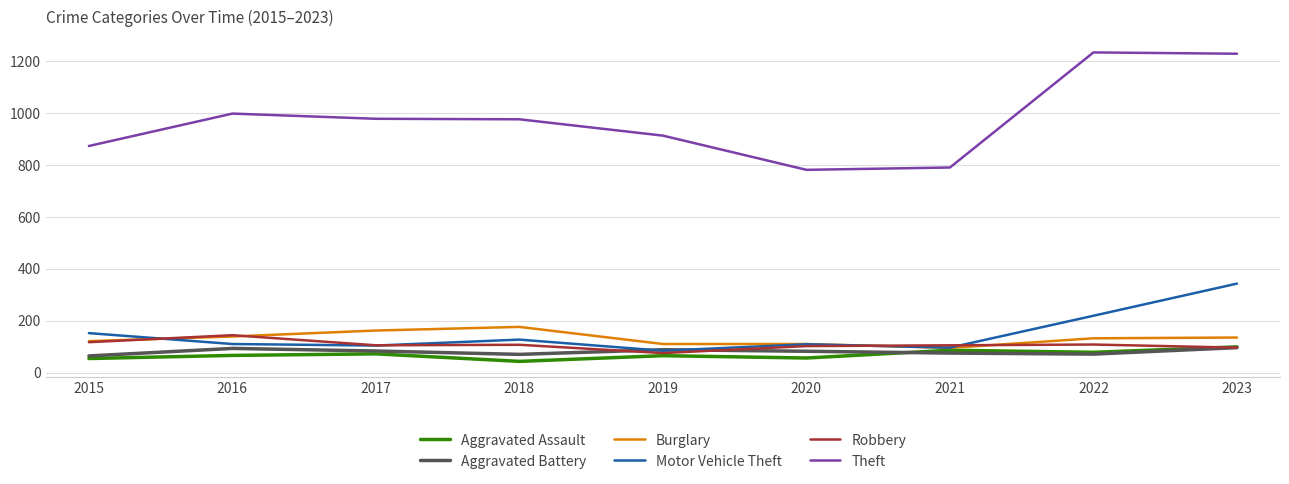

At which category does Robbery reach its first local peak?

2016